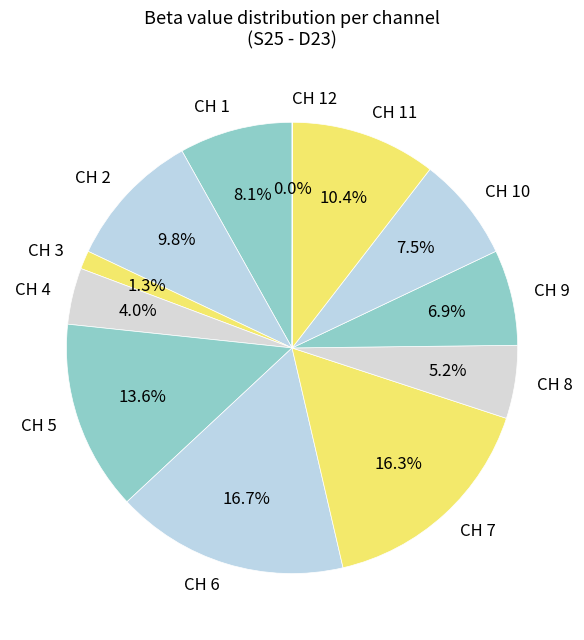

Which has a higher value, CH 9 or CH 10?

CH 10